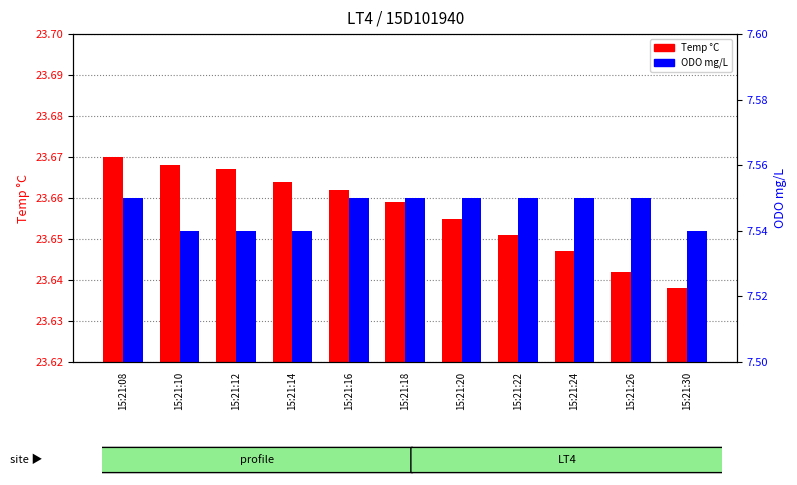

Reading left to right, transcribe all the data shown in this chart.

Temp °C: 23.7	23.7	23.7	23.7	23.7	23.7	23.7	23.7	23.6	23.6	23.6
ODO mg/L: 7.5	7.5	7.5	7.5	7.5	7.5	7.5	7.5	7.5	7.5	7.5